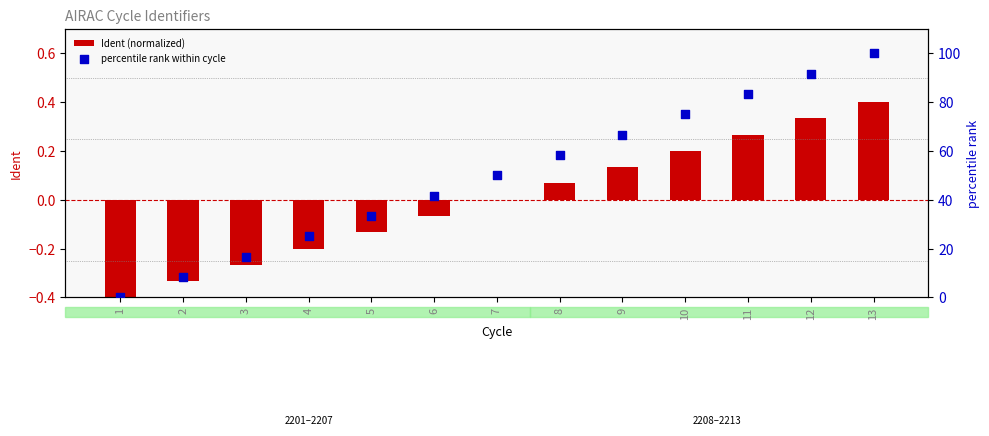

Which series has the widest spread of Y values?

percentile rank within cycle